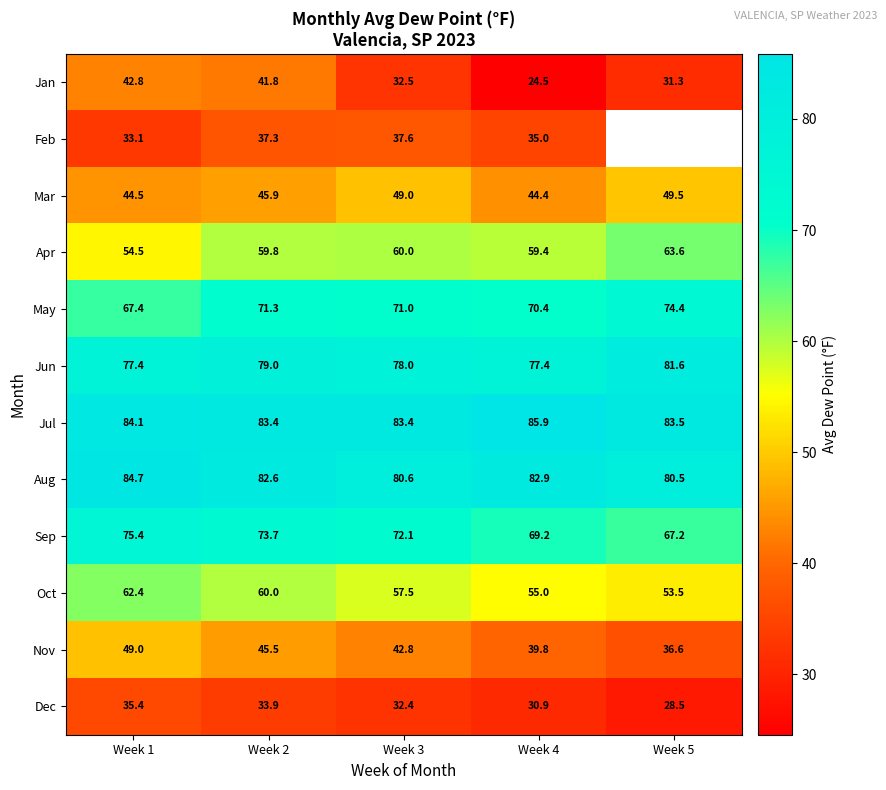

At which label does Dec reach its minimum?

Week 5